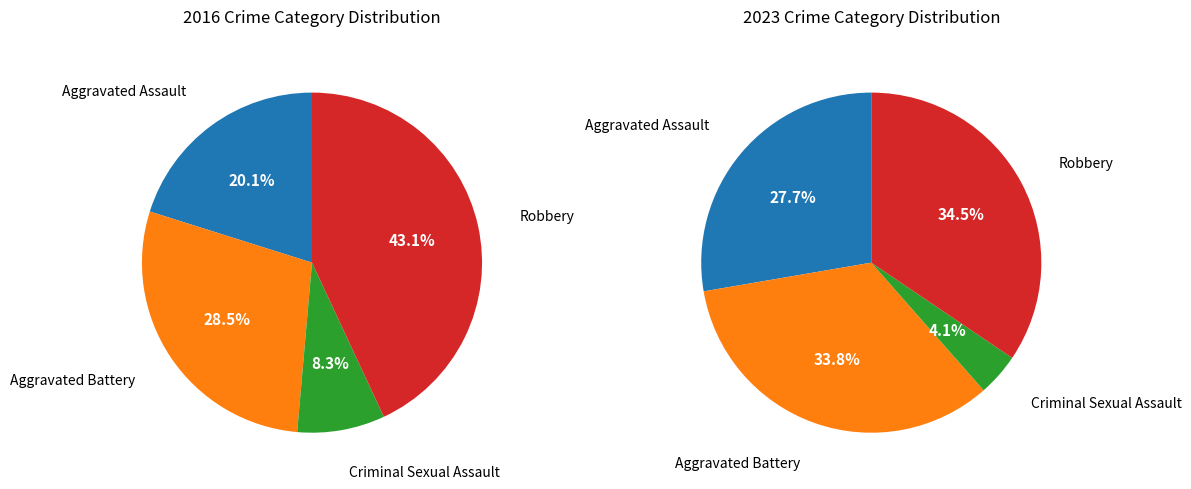

True or false: values_2023 accounts for 43% of the total.

False